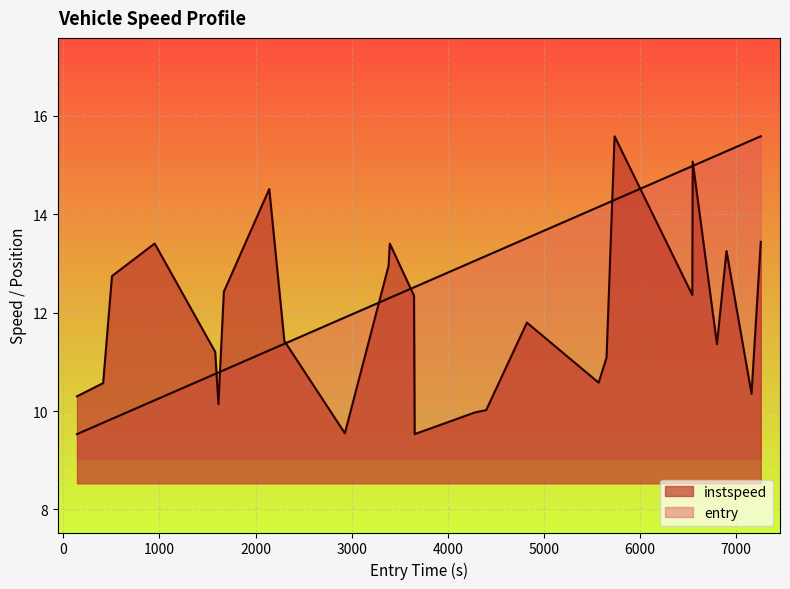

What is the minimum value shown in the chart?

9.5